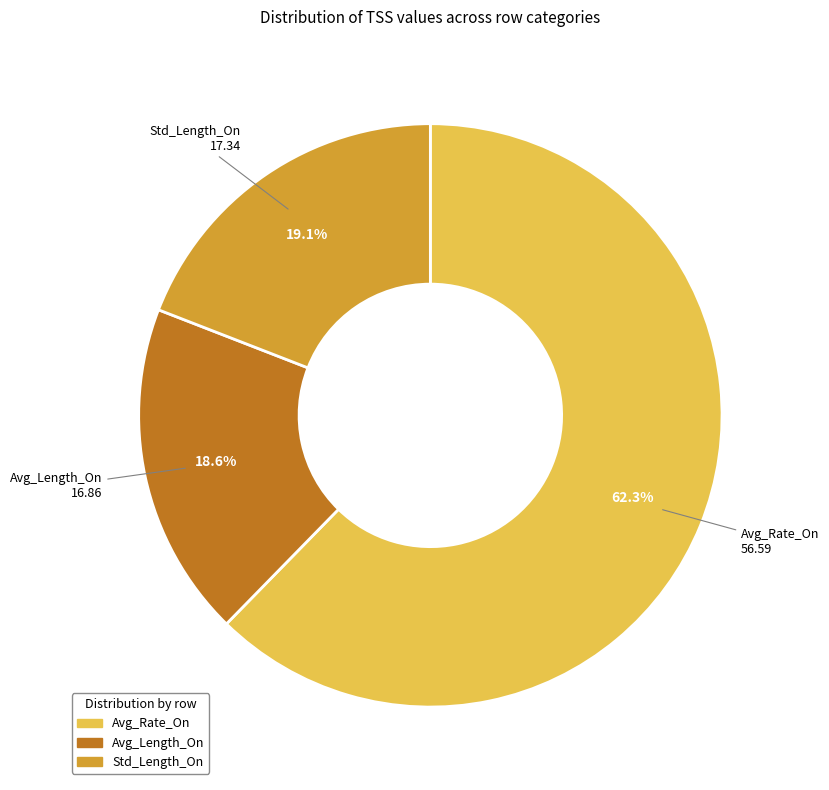

Rank the categories by value from highest to lowest.

Avg_Rate_On, Std_Length_On, Avg_Length_On